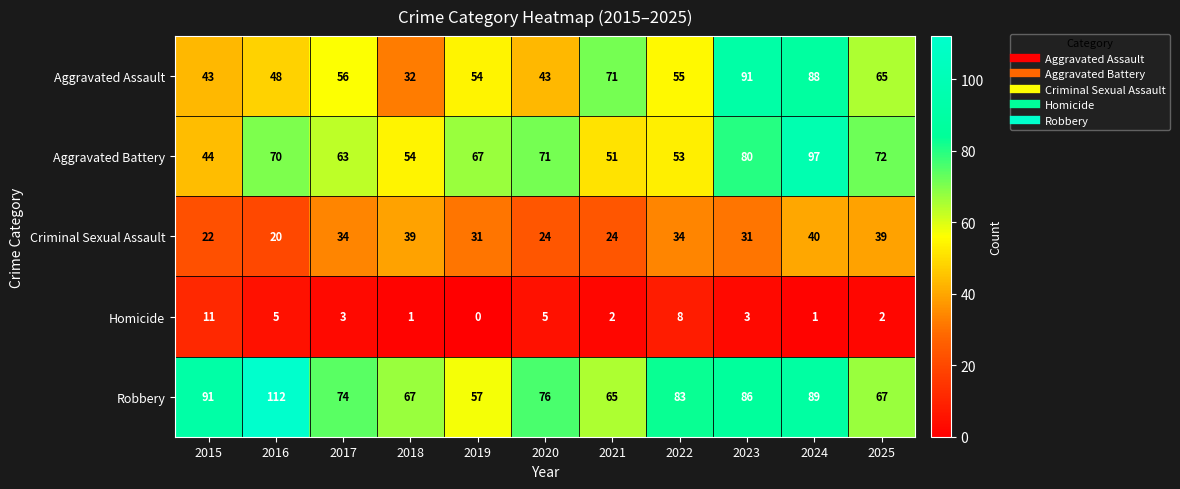

Which series has the largest range (max minus min)?

Aggravated Assault